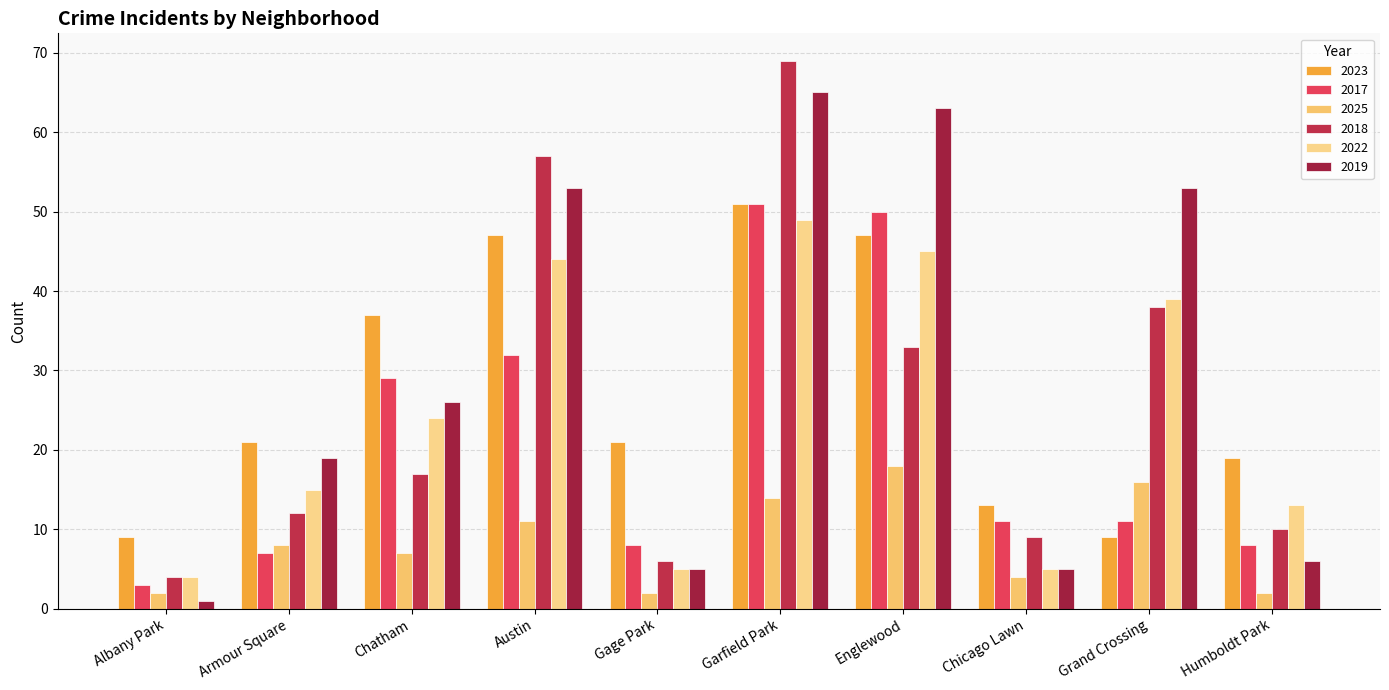

The value of 2019 at Chatham is 26. True or false?

True